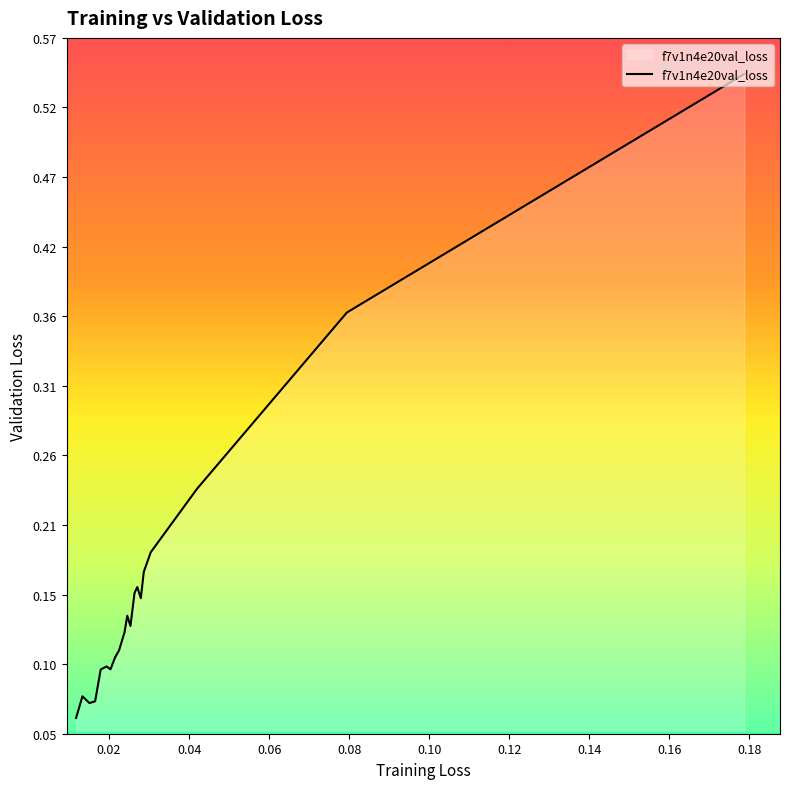

How many lines are shown in the chart?

1